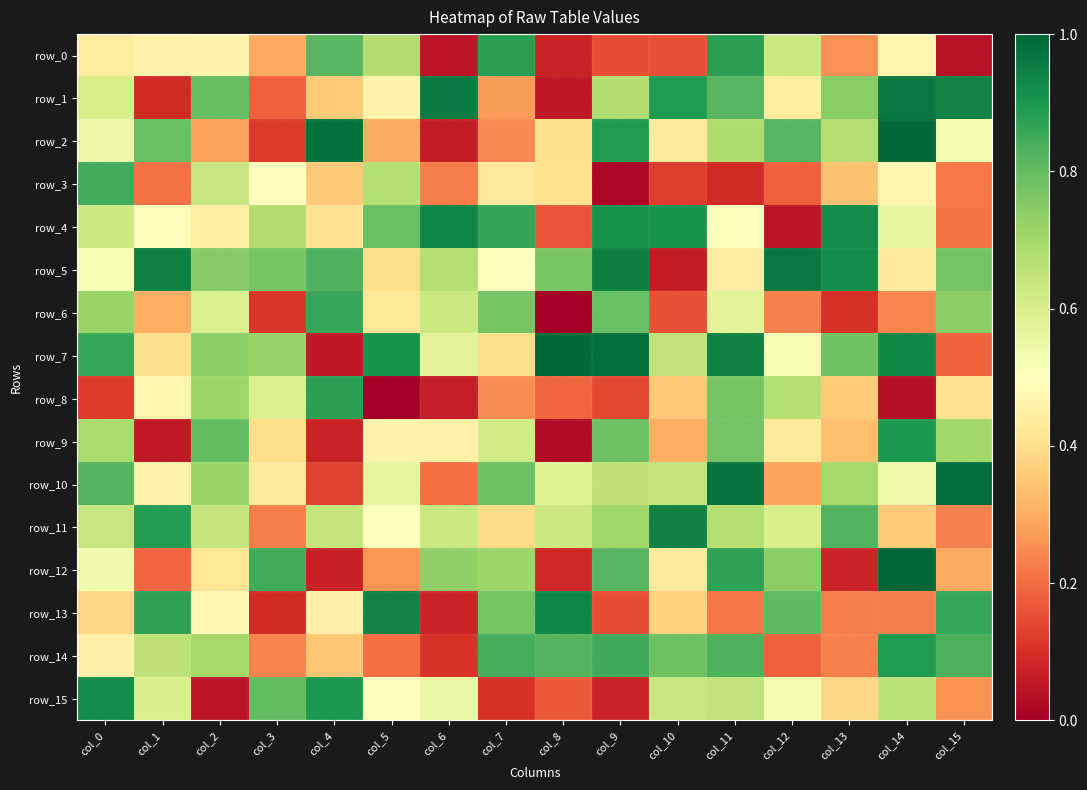

Which series has the largest range (max minus min)?

row_7